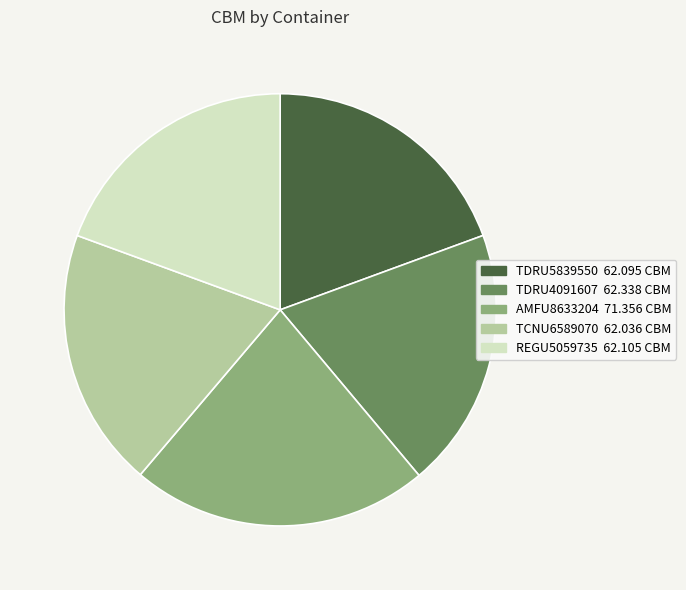

Does TCNU6589070 62.036 CBM account for over 50% of the chart?

No